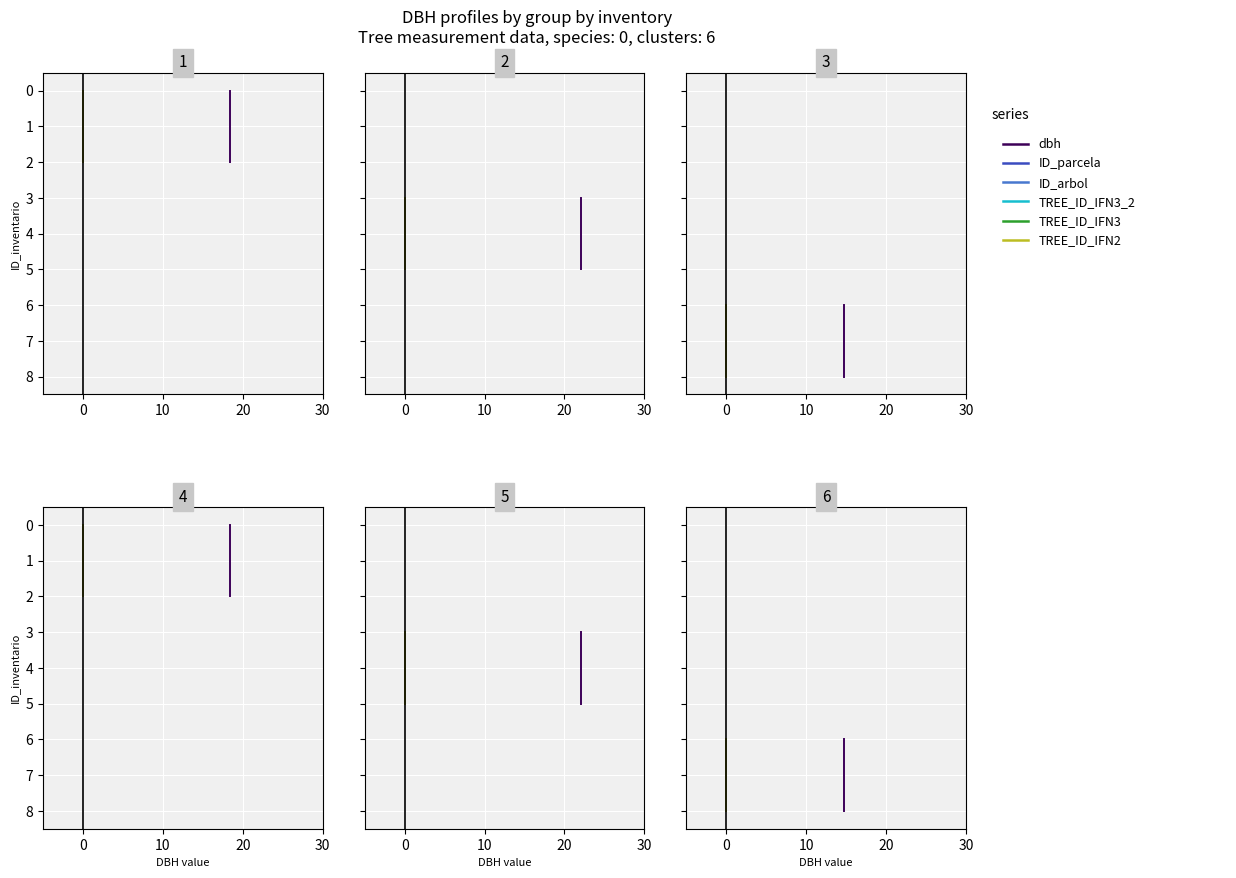

What is the lowest value of the TREE_ID_IFN3_2 series?

6